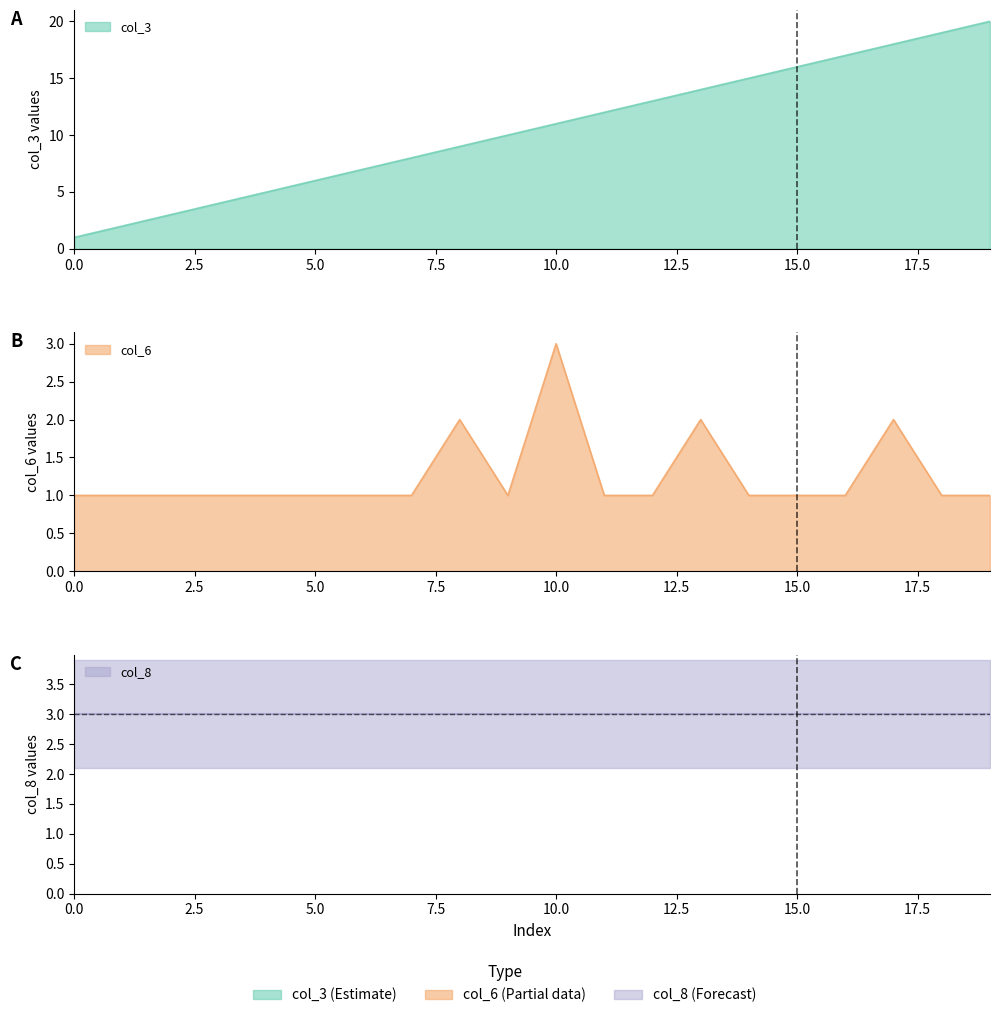

What is the value of the col_6 point at the 11th from the left?

3